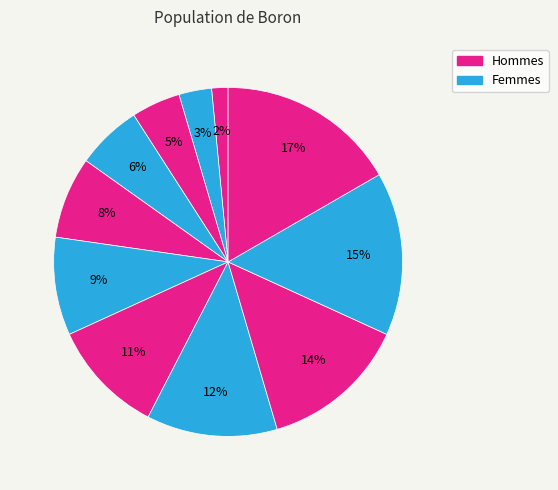

How many slices are in this pie chart?

11